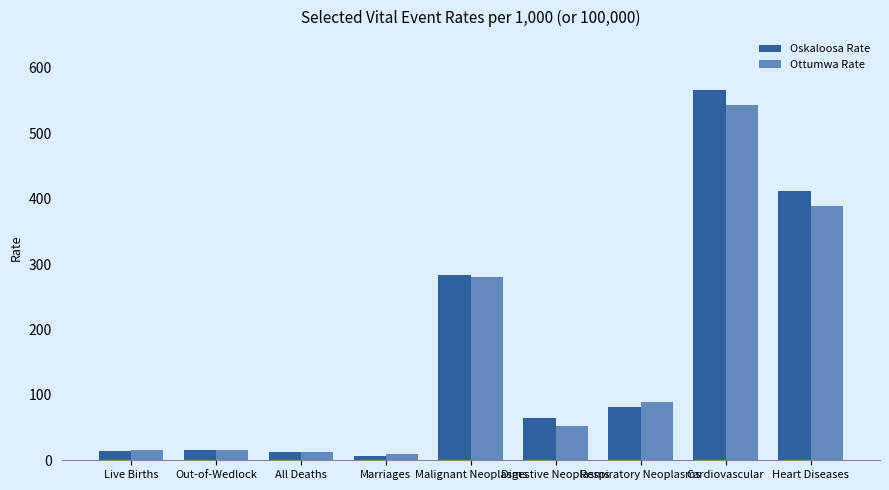

What is the maximum value for Ottumwa Rate?

542.9